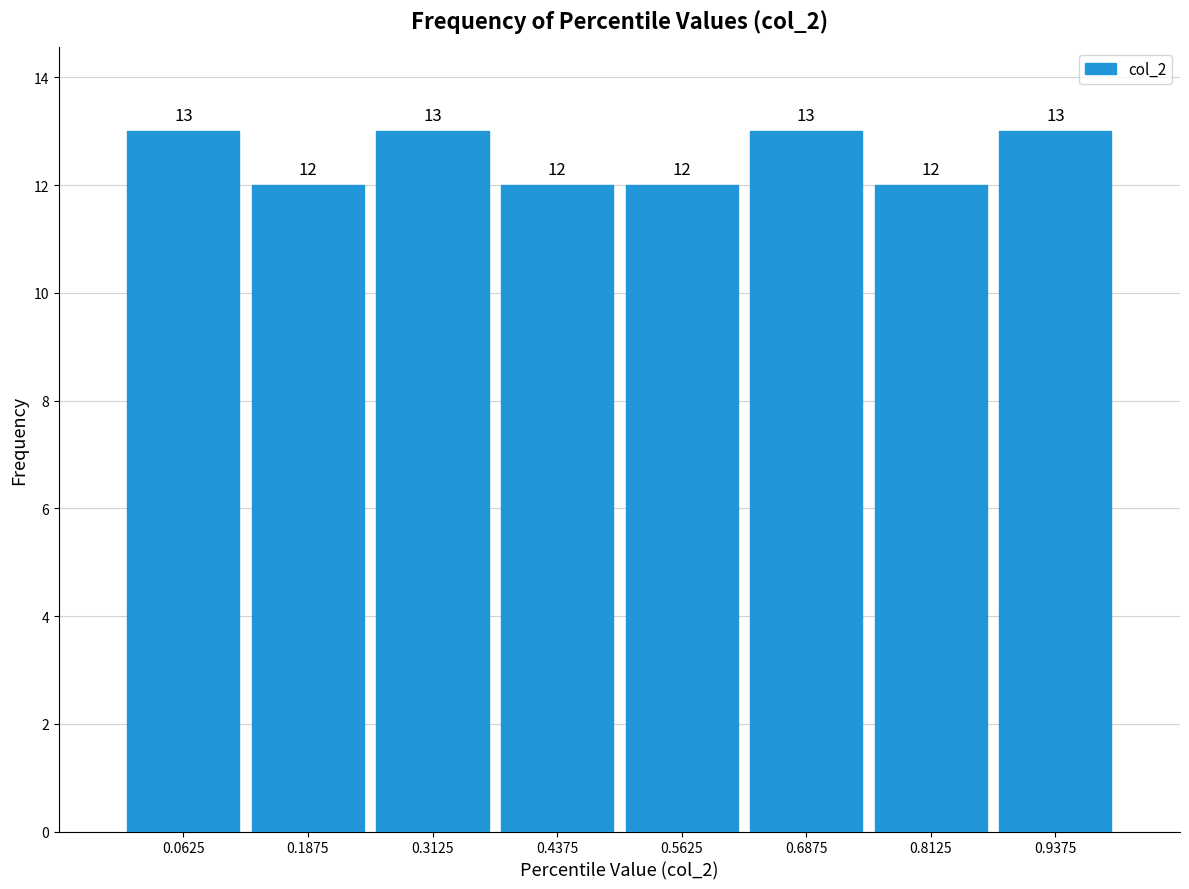

Reading left to right, list every bar in this chart as the range it spans on the x-axis followed by its height. The bar edges are not printed on the chart, so give them approximately, as read against the axis.

0.000 to 0.125: 13
0.125 to 0.250: 12
0.250 to 0.375: 13
0.375 to 0.500: 12
0.500 to 0.625: 12
0.625 to 0.750: 13
0.750 to 0.875: 12
0.875 to 1.000: 13